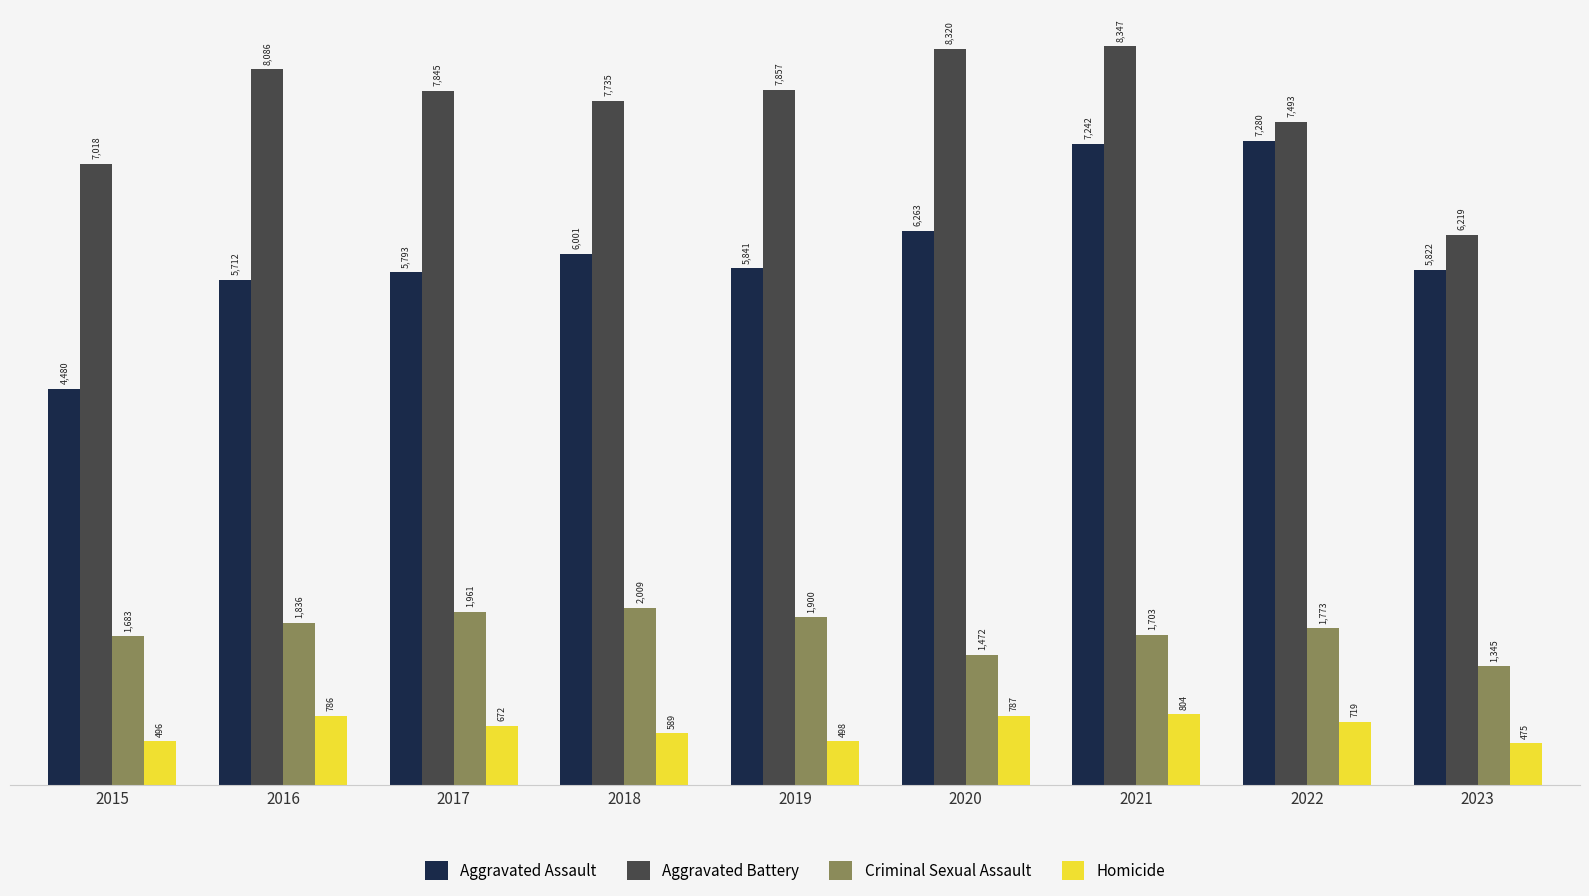

Reading left to right, what are all the values shown in this chart?

Aggravated Assault: 4480	5712	5793	6001	5841	6263	7242	7280	5822
Aggravated Battery: 7018	8086	7845	7735	7857	8320	8347	7493	6219
Criminal Sexual Assault: 1683	1836	1961	2009	1900	1472	1703	1773	1345
Homicide: 496	786	672	589	498	787	804	719	475